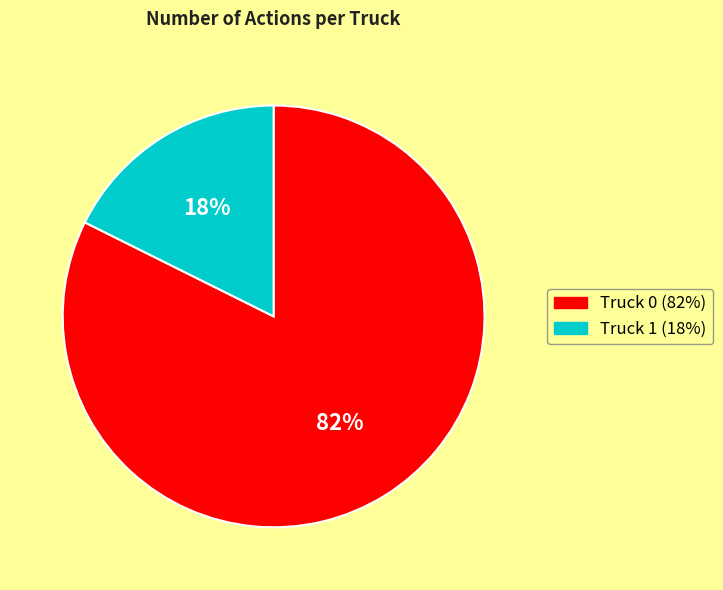

Is the sum of Truck 0 and Truck 1 greater than half?

Yes